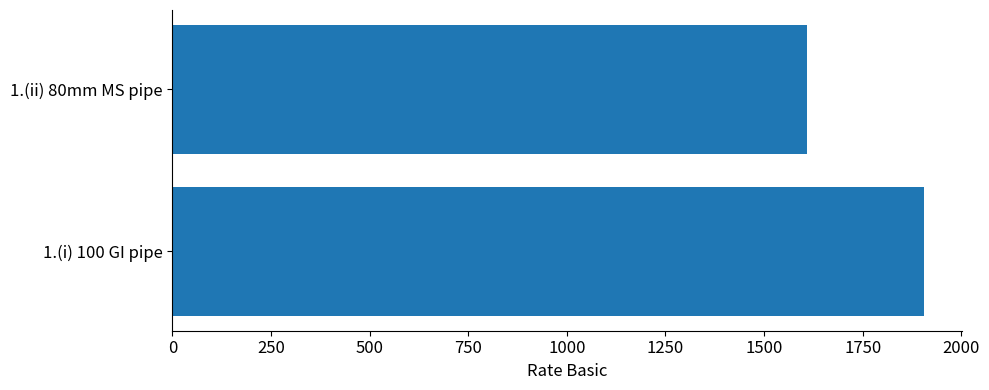

Between 1.(ii) 80mm MS pipe and 1.(i) 100 GI pipe, which is larger?

1.(i) 100 GI pipe